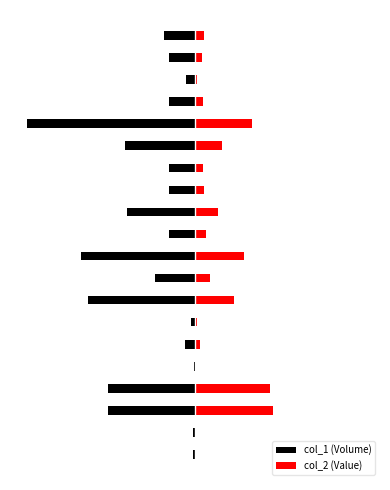

Which label corresponds to the smallest value in the chart?

15